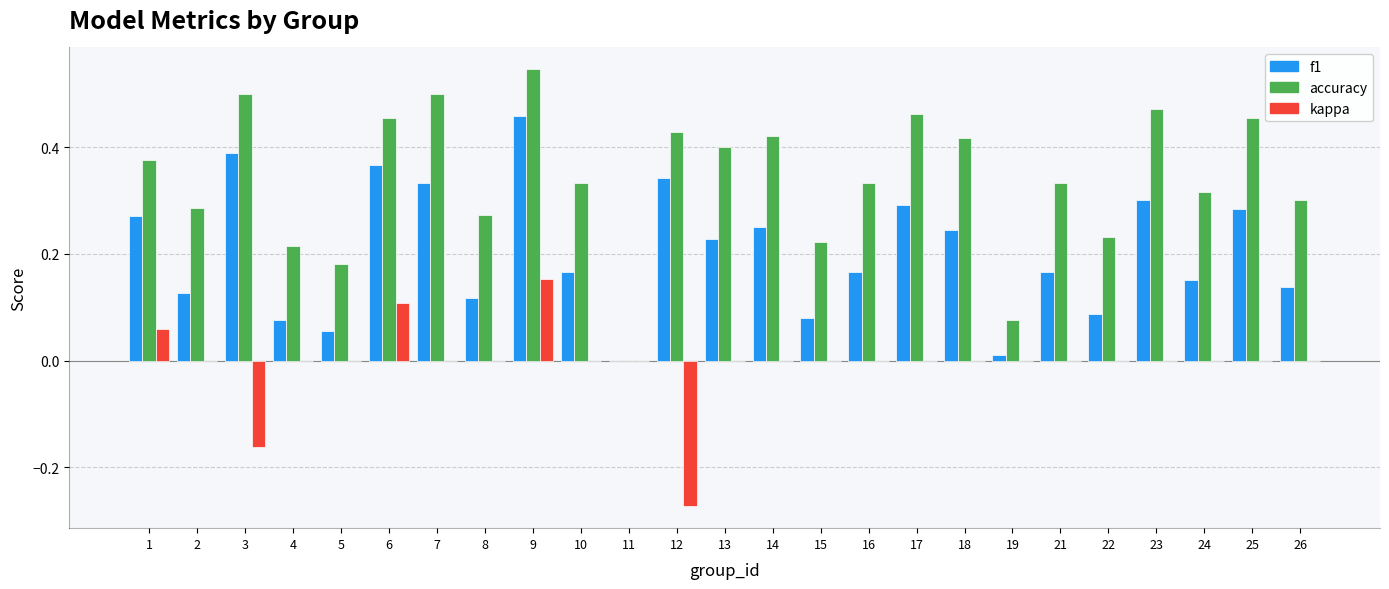

Is the value of f1 at 4 greater than the value of accuracy at 11?

Yes